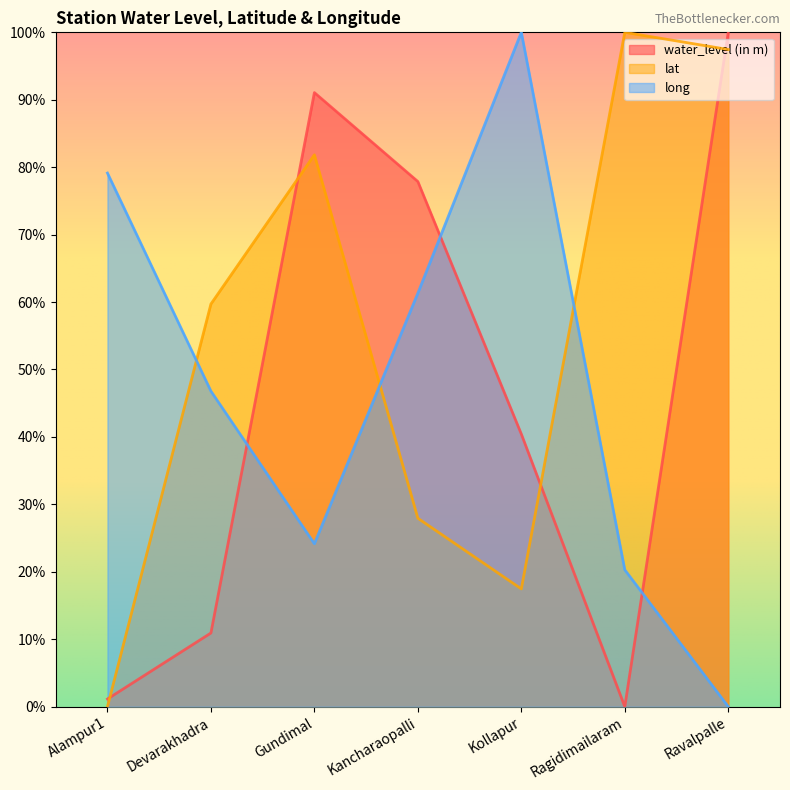

True or false: long has a value of 30.4 at Ravalpalle.

False